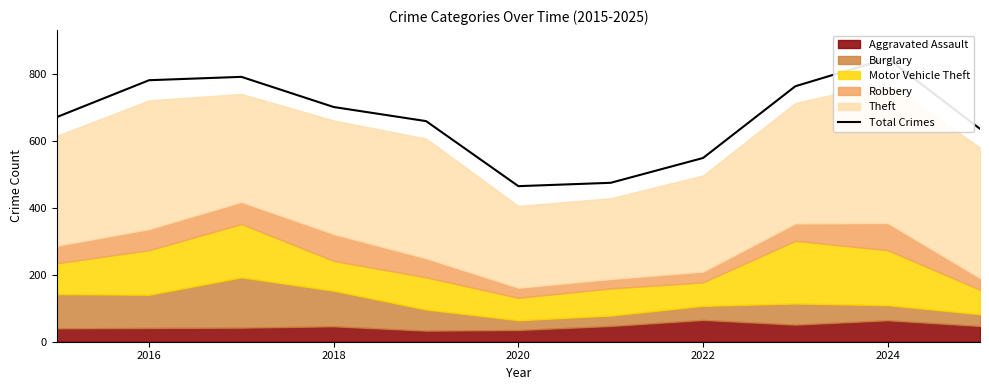

How many data points are less than 670?

5